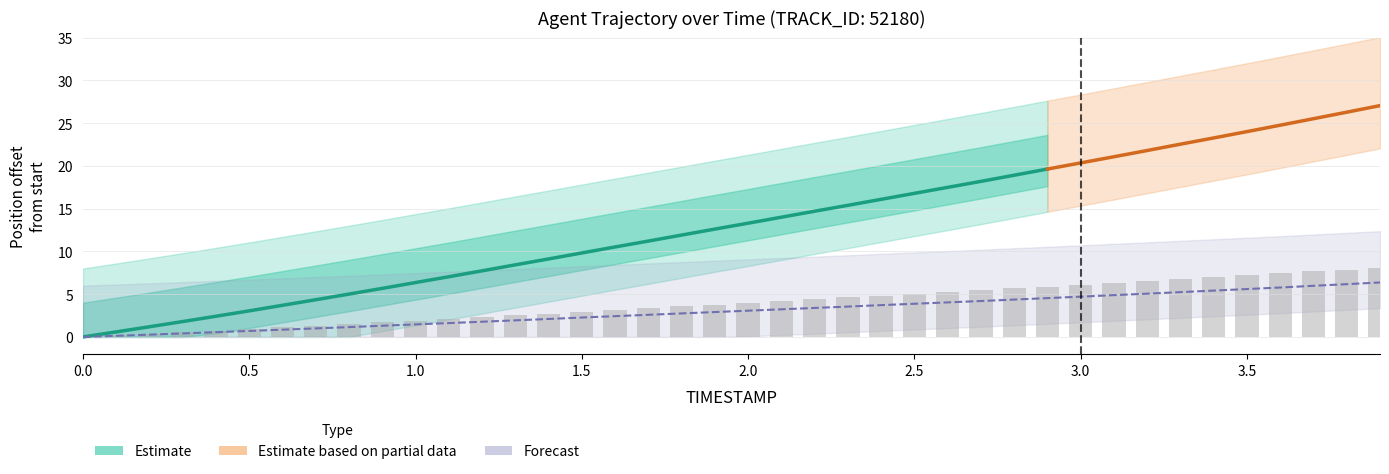

Where is X nearest to the value 4?

2.0